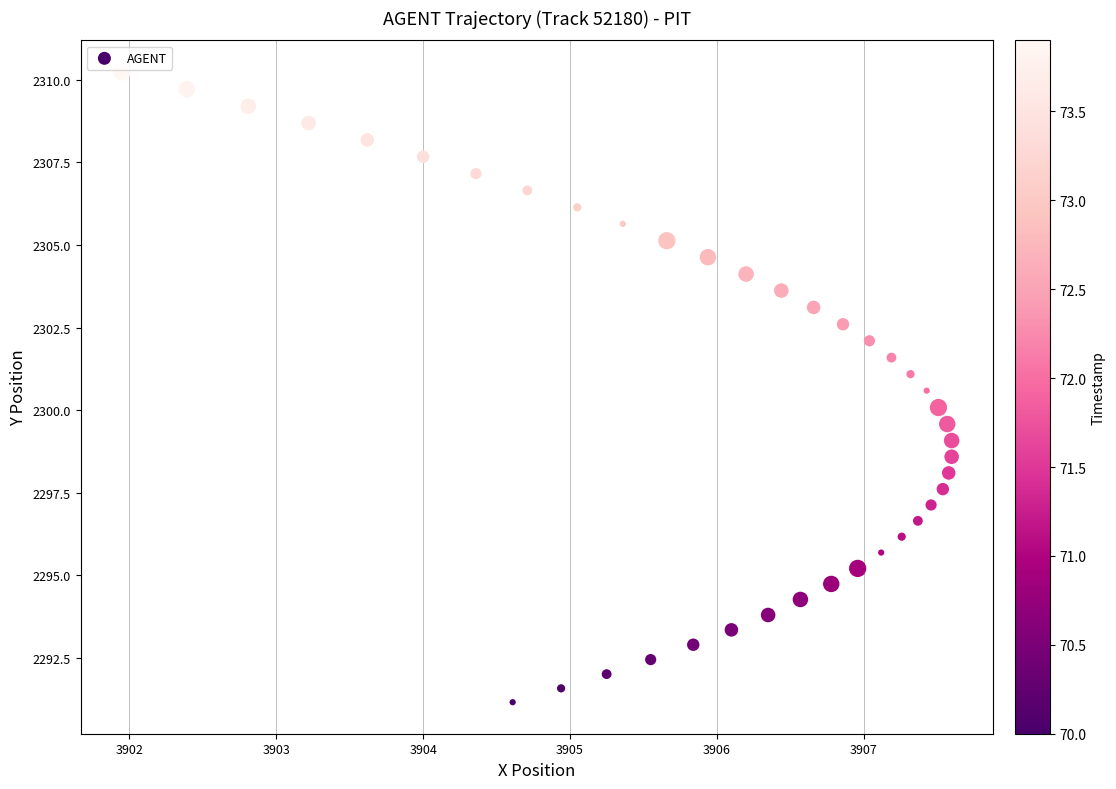

What is the range of X values (max minus min)?

5.7